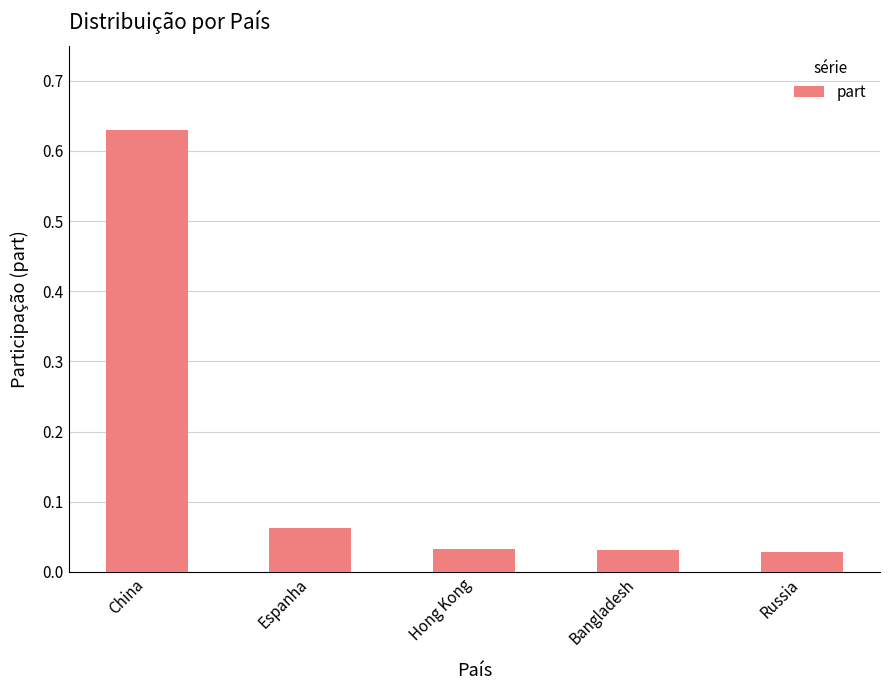

Which has a higher value, China or Bangladesh?

China